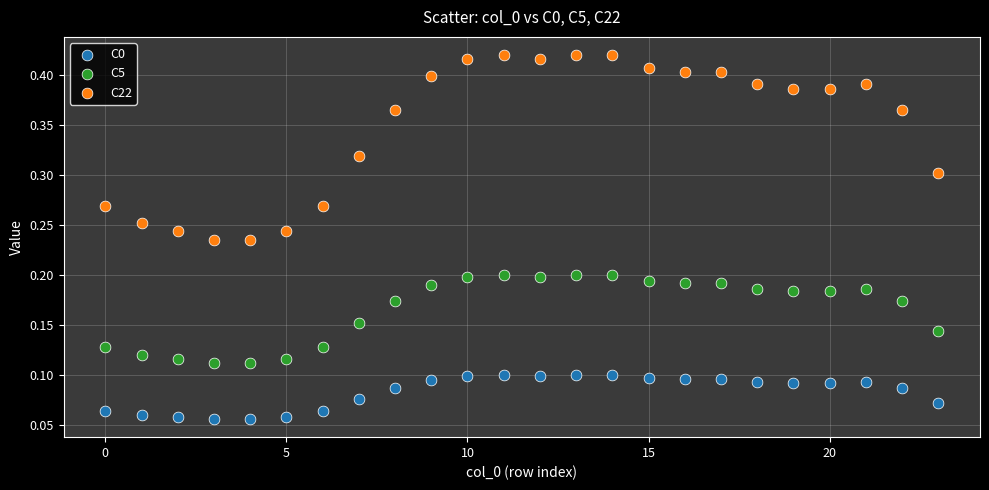

Which series contains the highest Y value?

C22